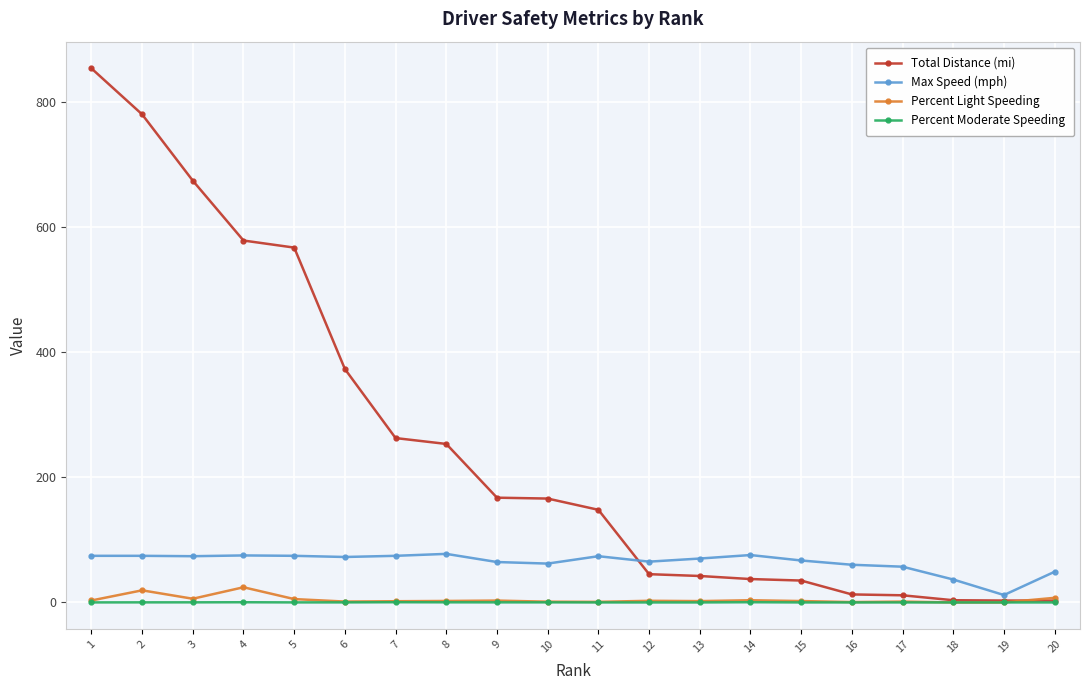

True or false: Percent Light Speeding has more than 0 interior local peaks.

True